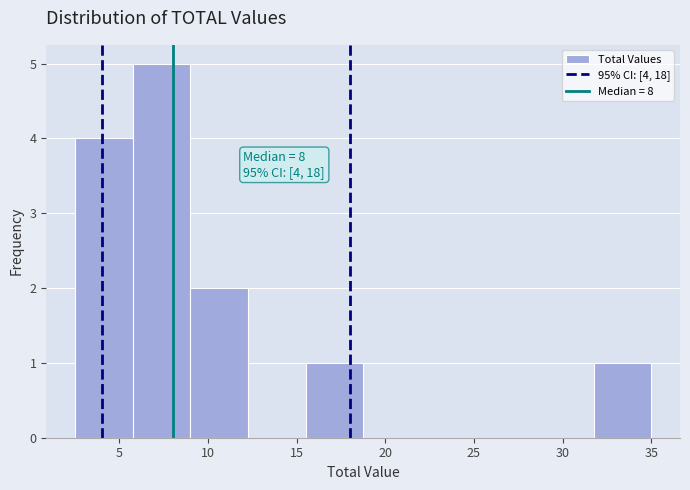

Over which range of the x-axis is the bar tallest?

5.75 to 9.00